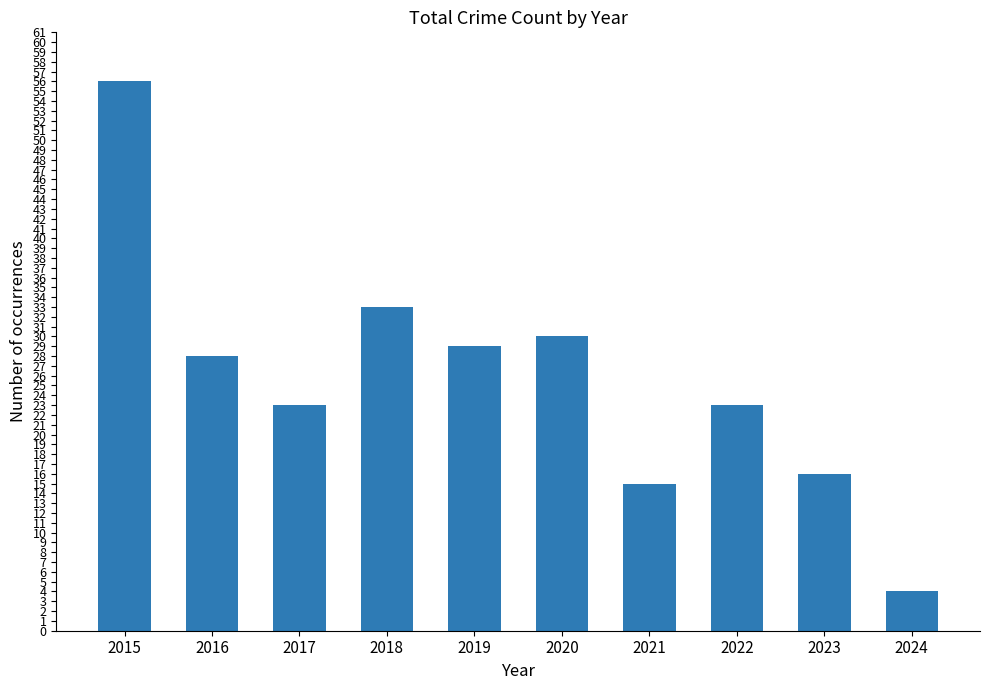

What is the sum of the values at 2024 and 2016?

32